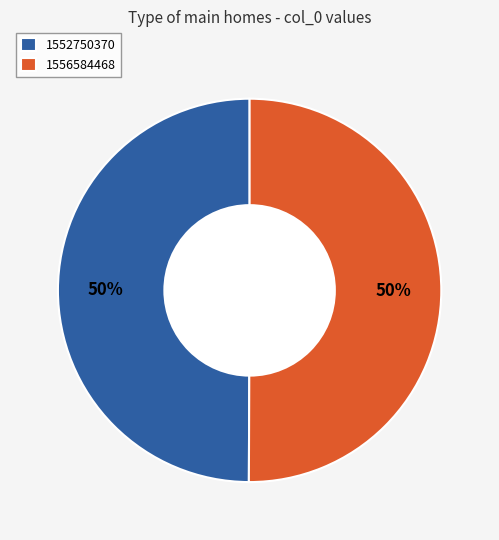

To the nearest percent, what is the combined percentage of 1556584468 and 1552750370?

100%